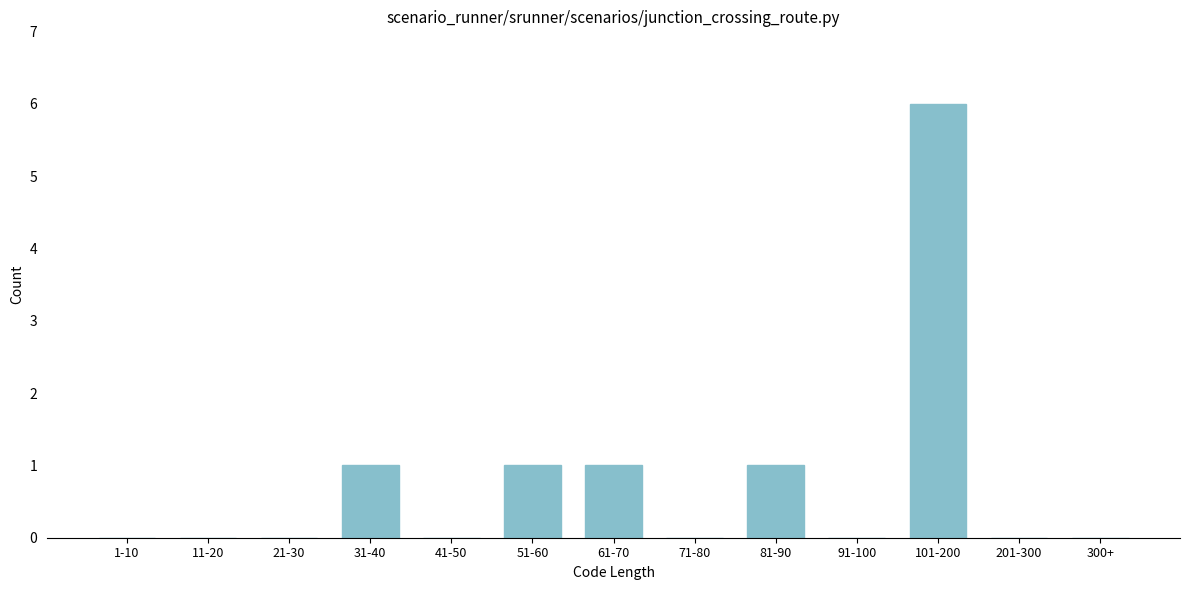

Reading left to right, list all the values displayed in this chart.

1-10=0	11-20=0	21-30=0	31-40=1	41-50=0	51-60=1	61-70=1	71-80=0	81-90=1	91-100=0	101-200=6	201-300=0	300+=0